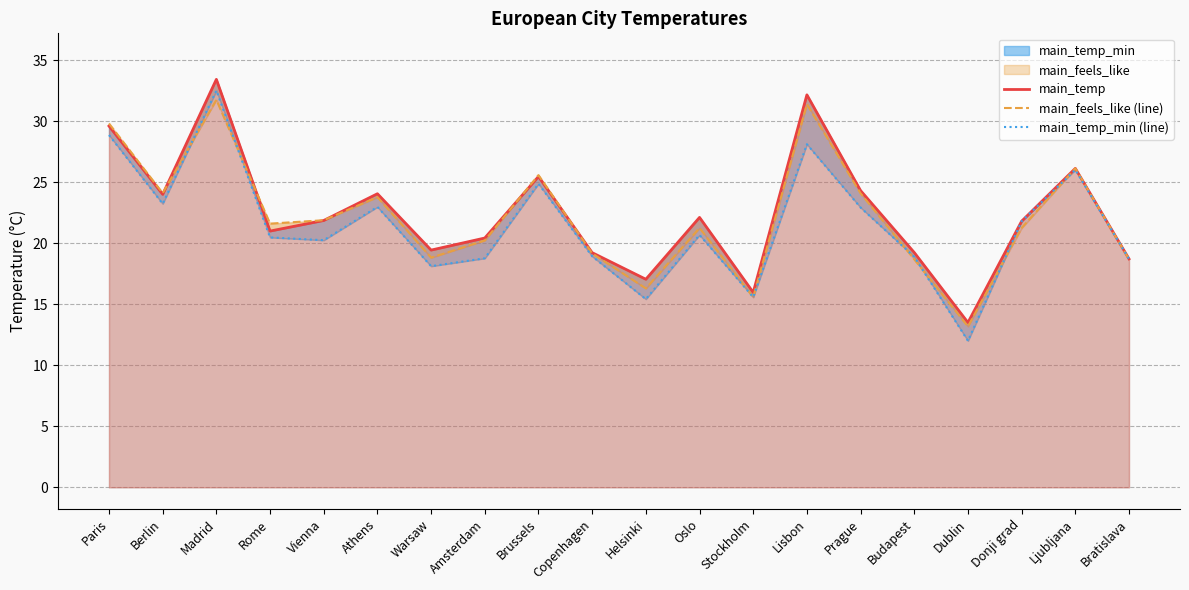

True or false: main_feels_like (line) and main_temp_min (line) intersect in this chart.

True